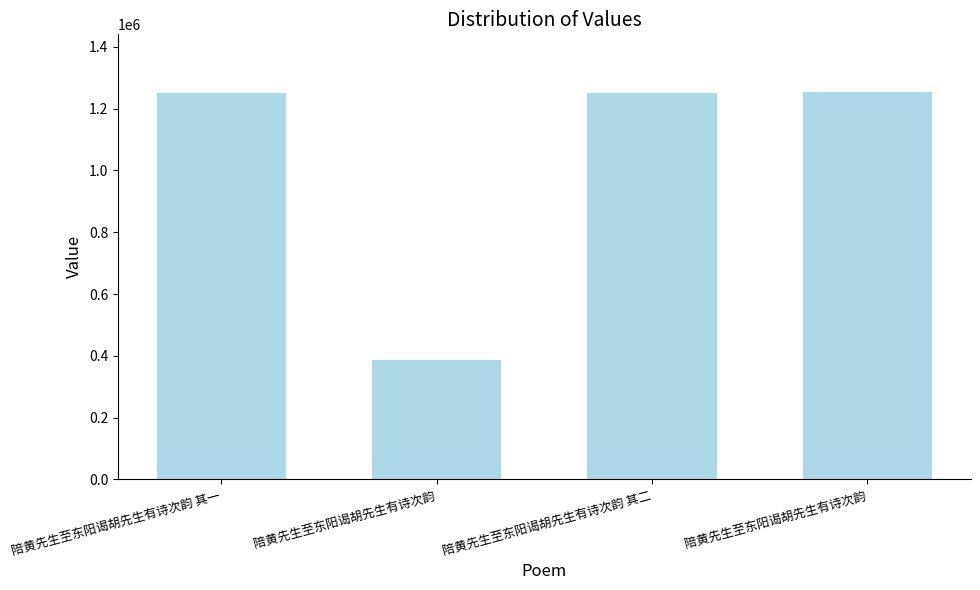

What is the difference between the maximum and second lowest values?

1949